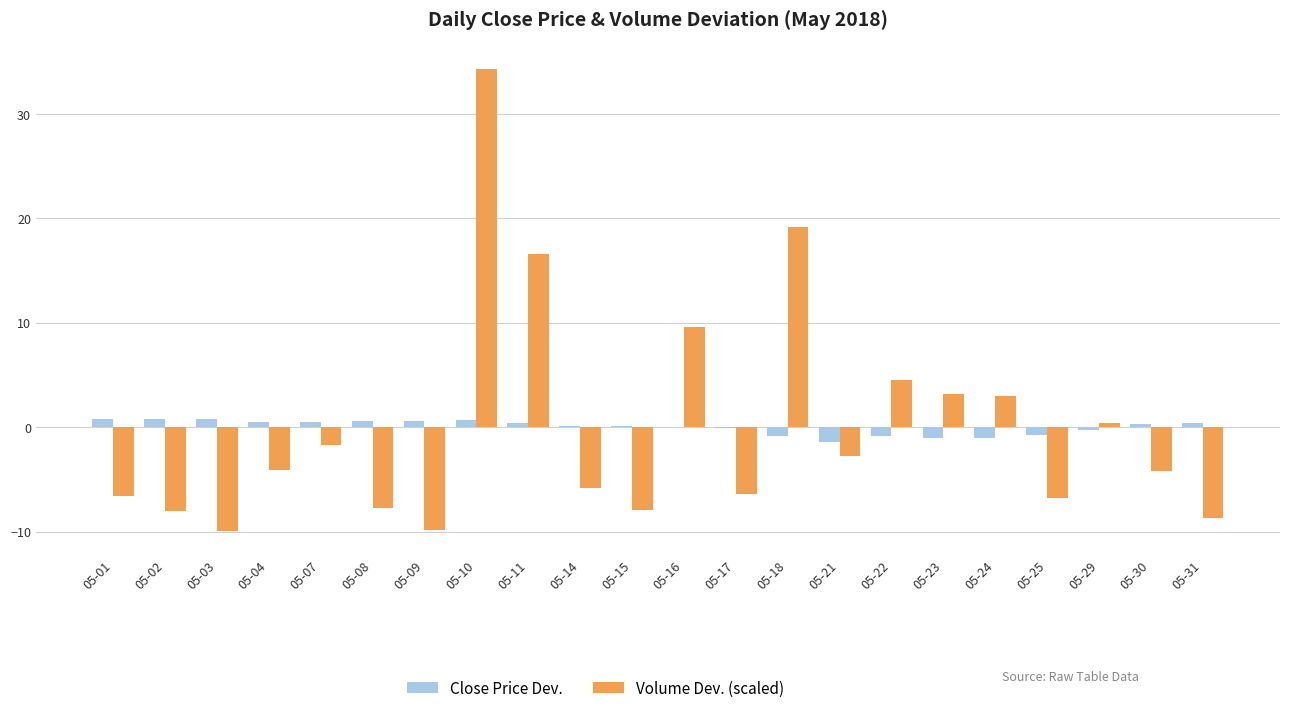

At which category is the sum across all series the highest?

05-10